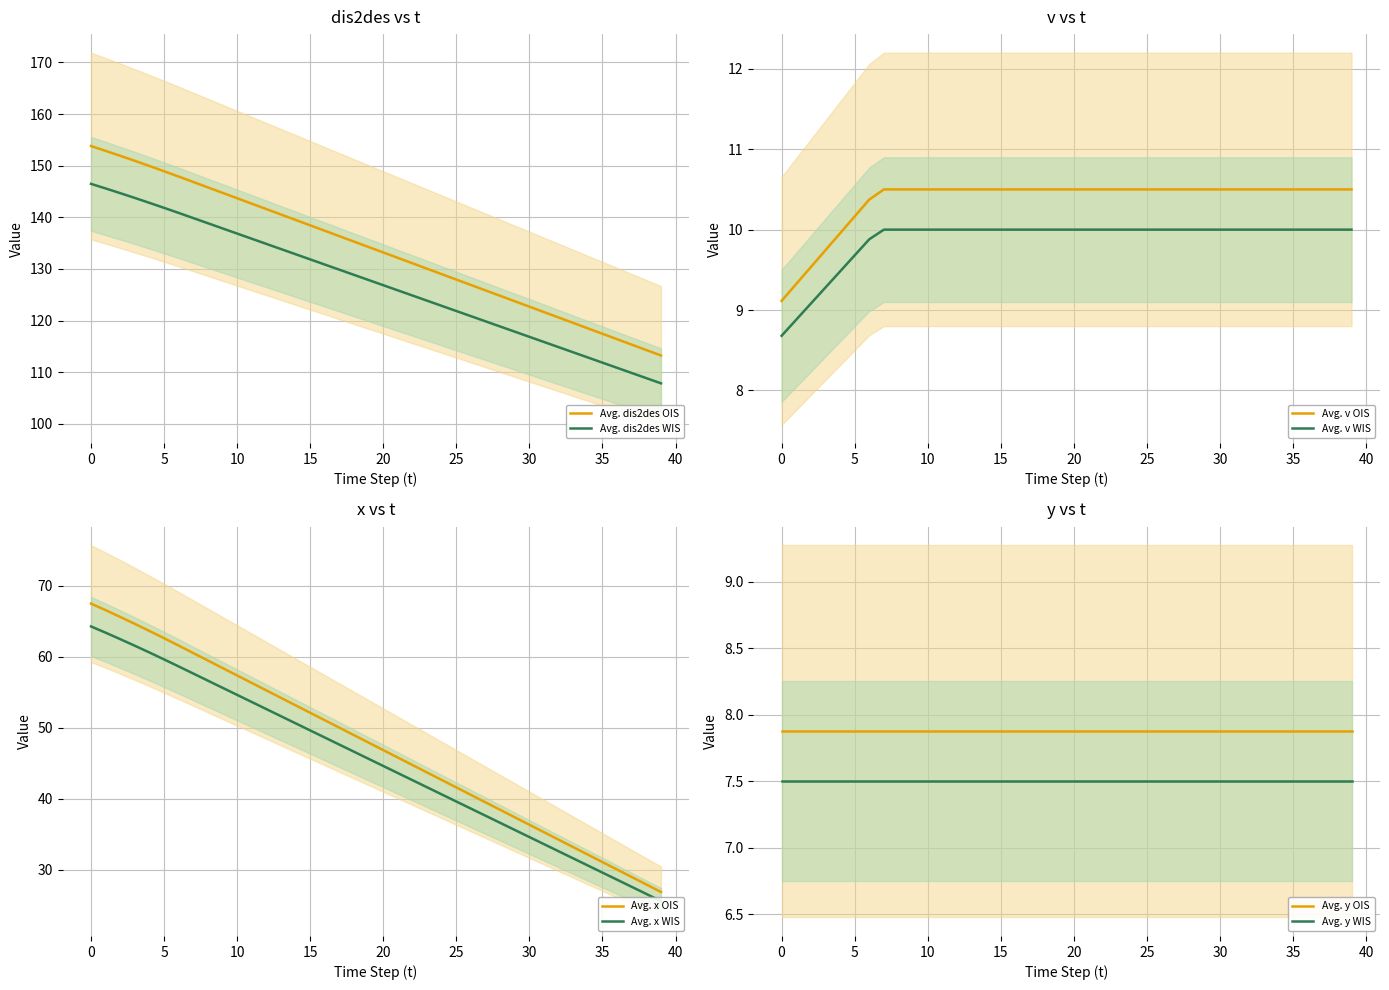

How many values in the v series are below 10?

5